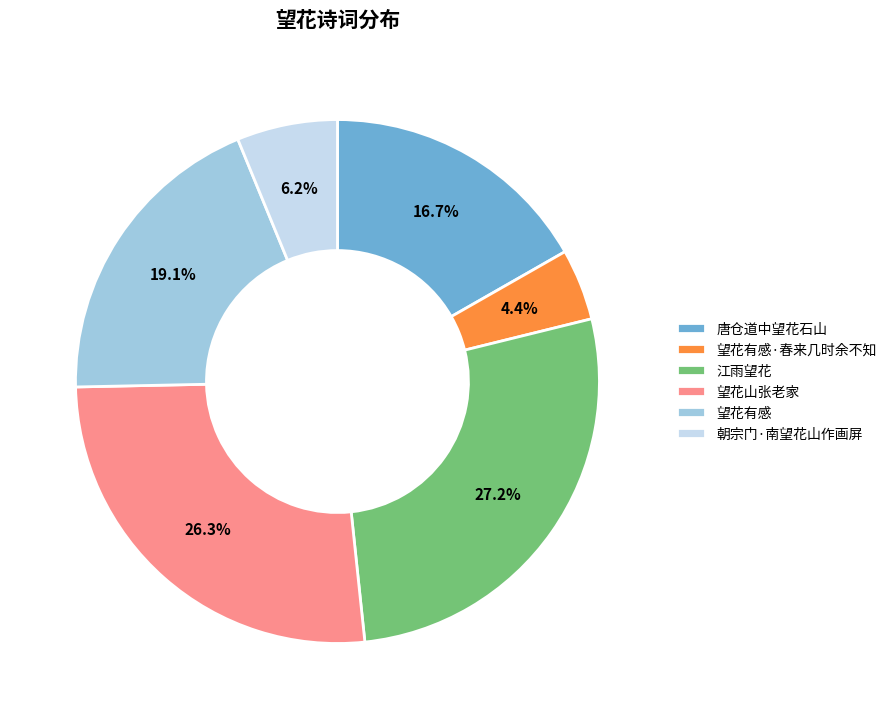

Does 江雨望花 account for over 50% of the chart?

No